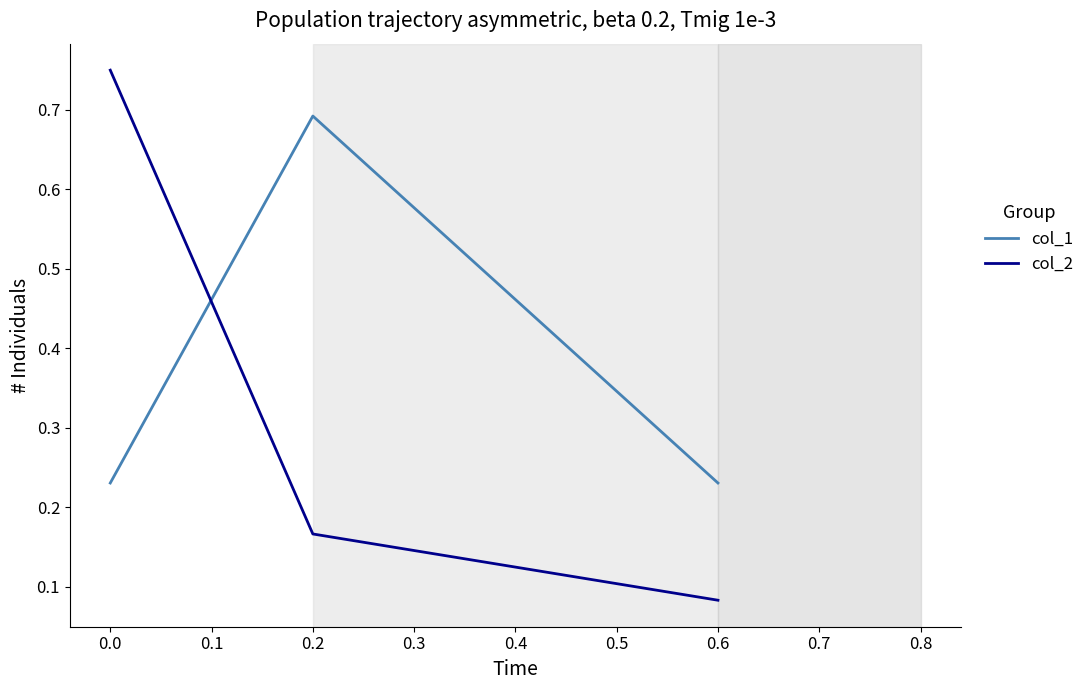

Rank the series at 0.6 from lowest to highest value.

col_2, col_1